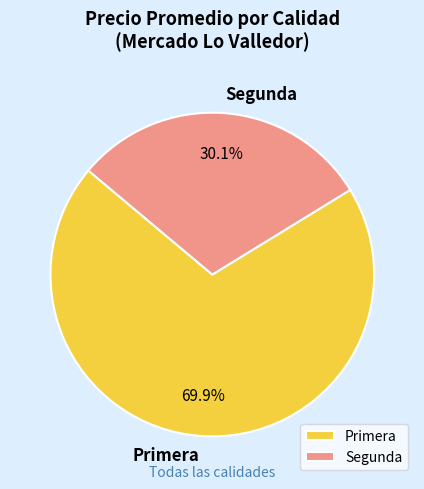

What percentage is NOT represented by Segunda?

69.9%